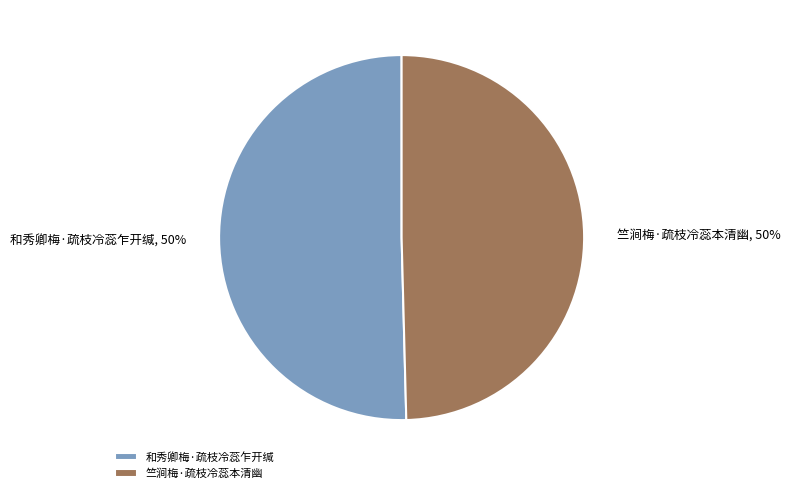

To the nearest percent, what is the average slice percentage?

50%